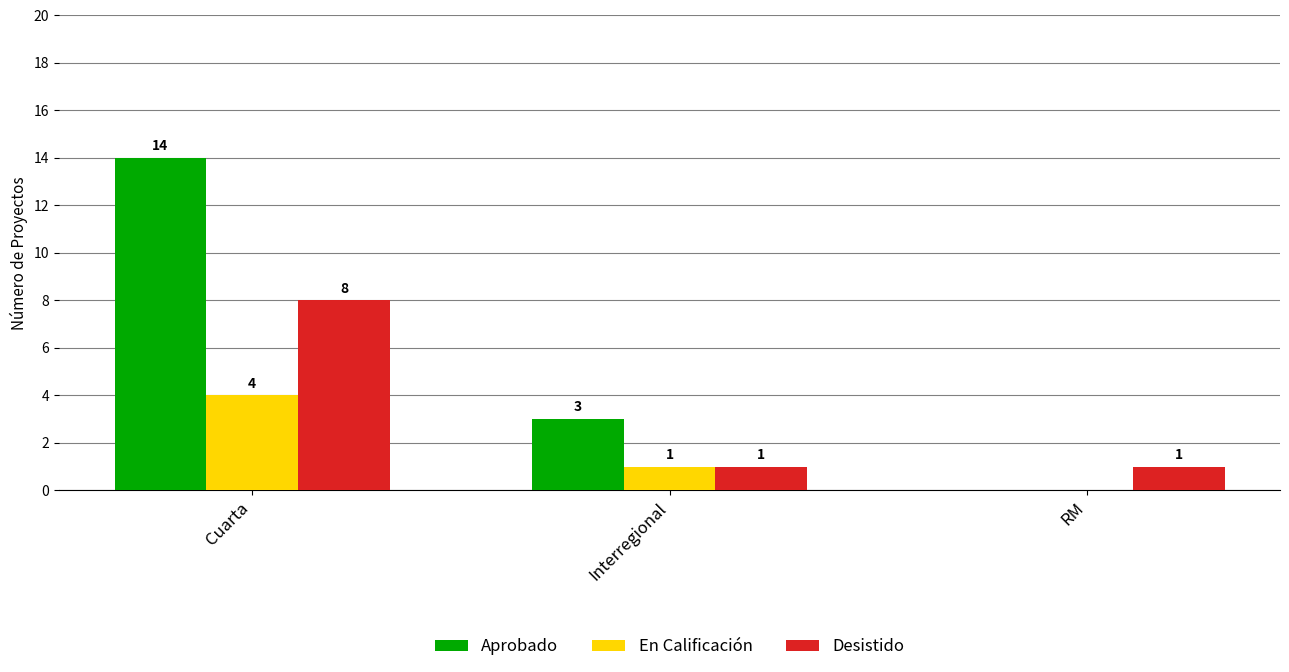

What is the total value across all series at RM?

1